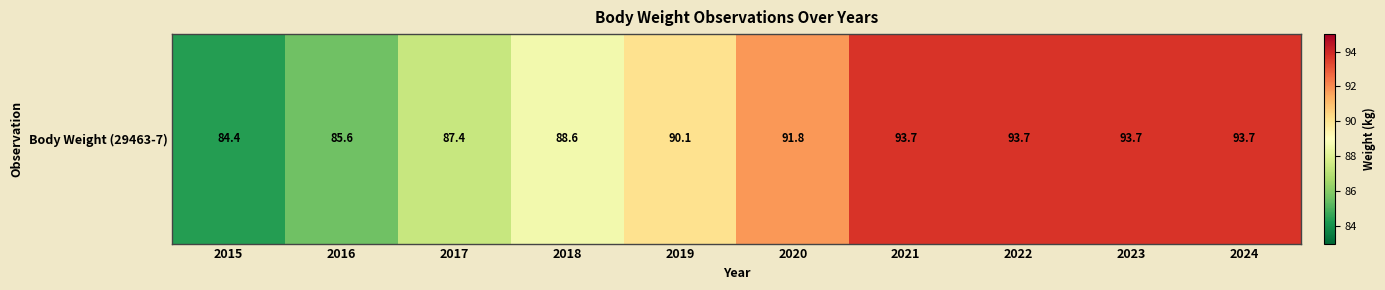

Approximately how many times larger is the value at 2015 compared to 2018?

1.0